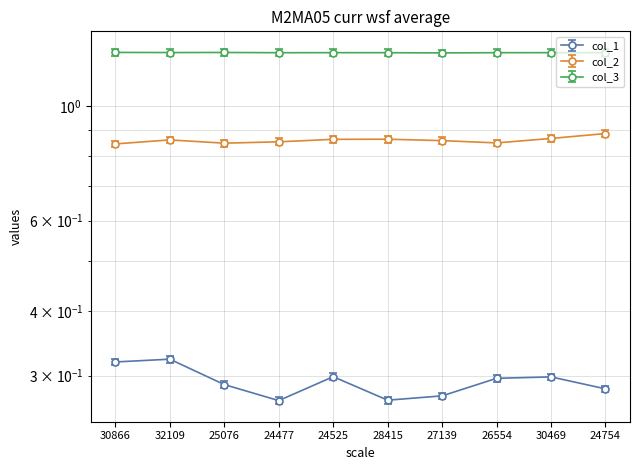

What position from the right is 27139?

4